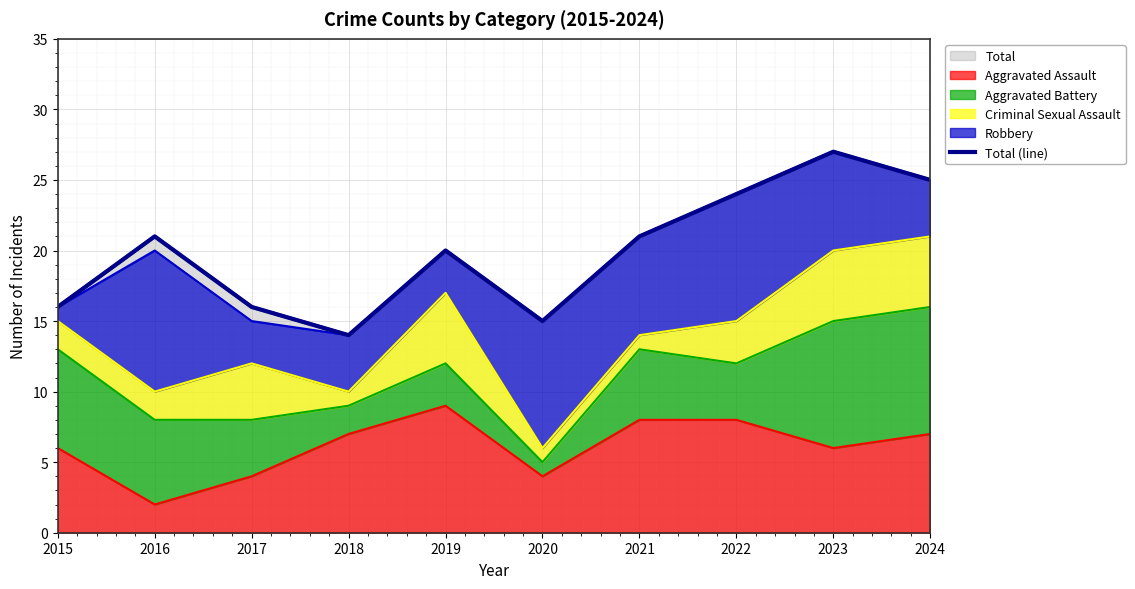

Reading right to left, extract all data points from this chart.

2024=25	2023=27	2022=24	2021=21	2020=15	2019=20	2018=14	2017=16	2016=21	2015=16